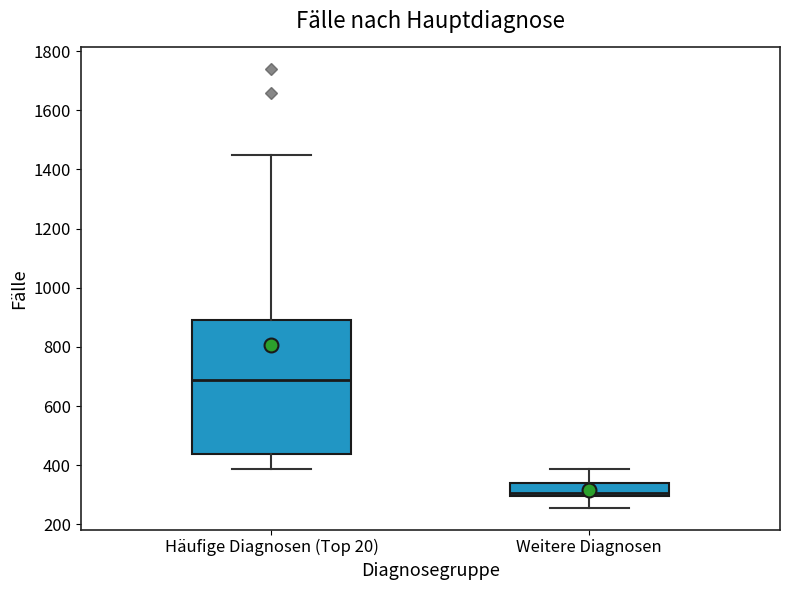

Reading left to right, read every box against the y-axis: the position of its median line, the range the box covers, and the ends of its whiskers. The values are not printed on the chart, so give them approximately, as read against the axis.

Häufige Diagnosen (Top 20): median 680, box 440 to 900, whiskers 380 to 1440
Weitere Diagnosen: median 300 (just above the box's lower edge), box 300 to 340, whiskers 260 to 380